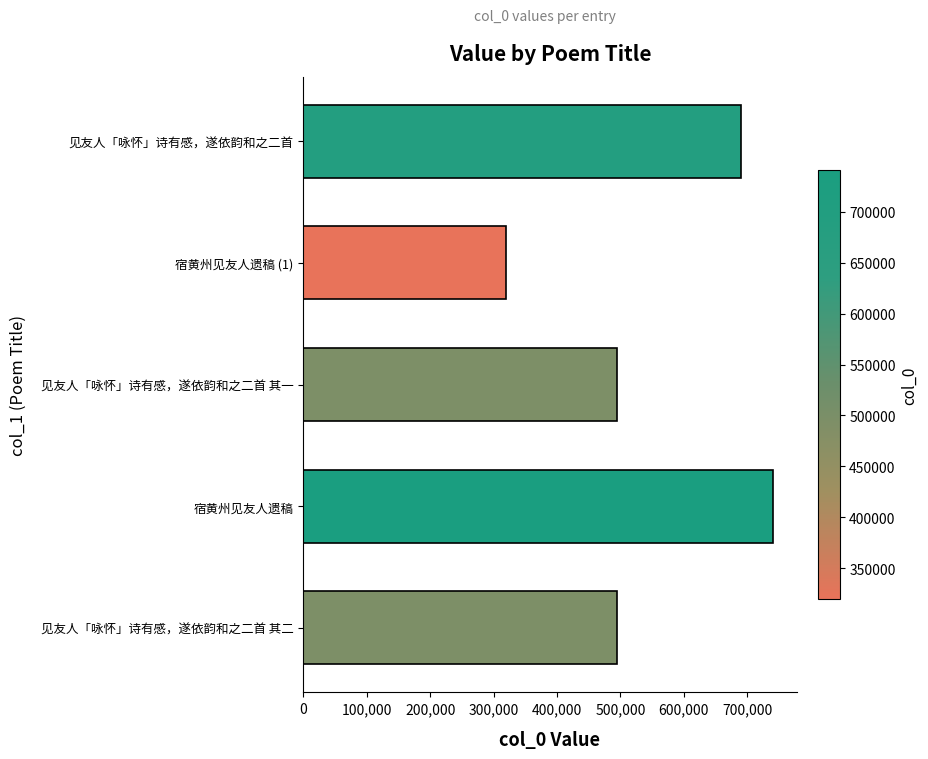

What is the average value?

548479